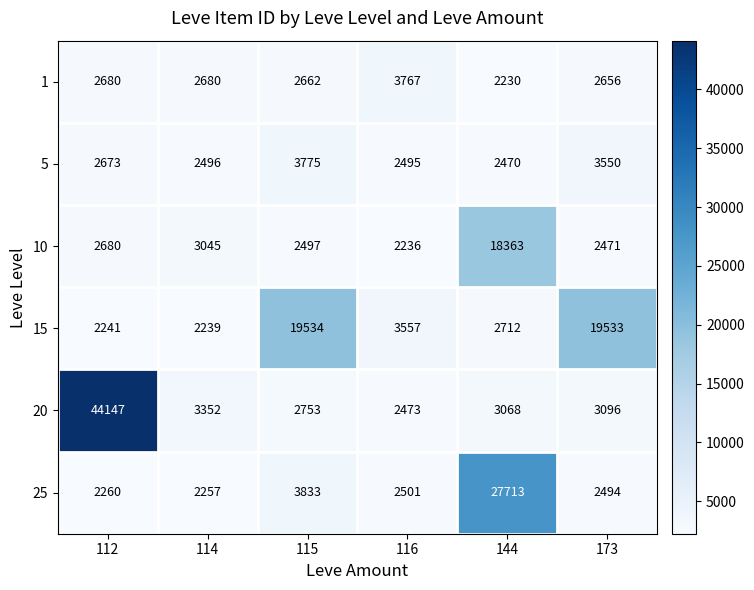

Rank the series by their maximum value, from lowest to highest.

1, 5, 10, 15, 25, 20